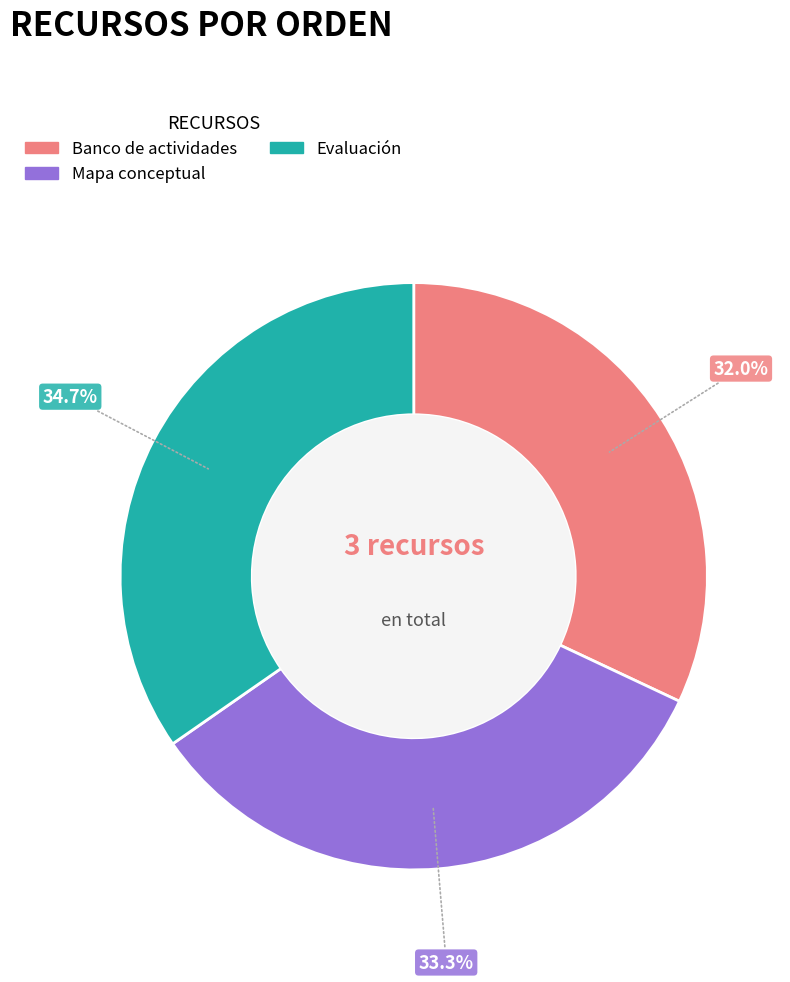

How many slices are in this pie chart?

3